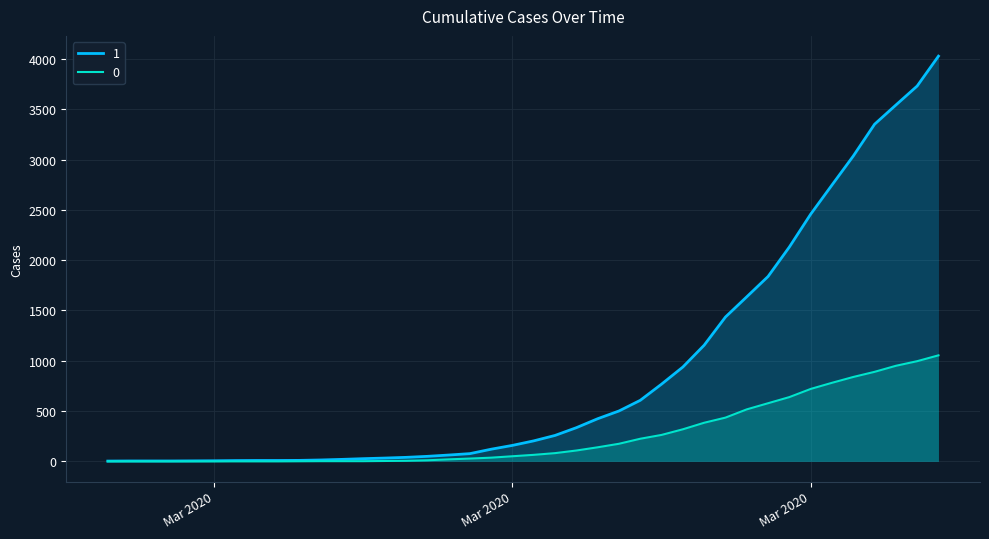

Is it true that 1 equals 3126 at 2020-03-29?

False